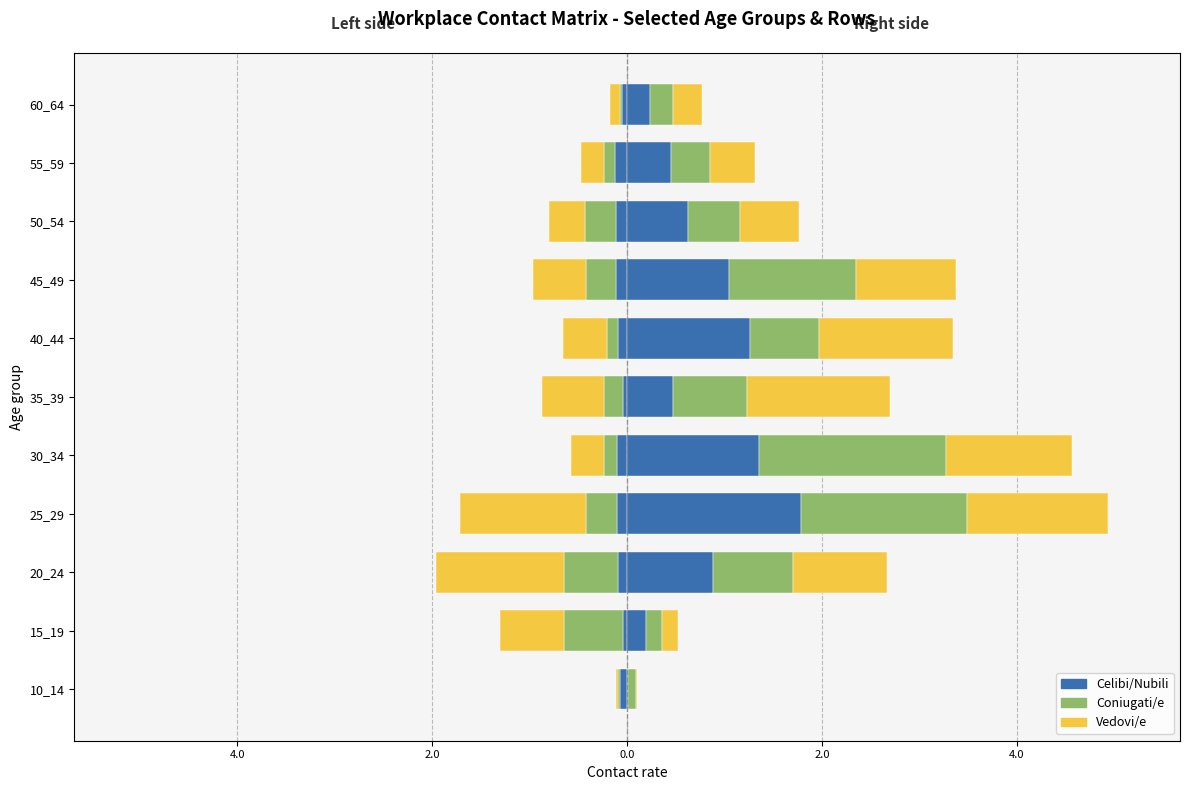

Is it true that Coniugati/e equals 0.3 at 15_19?

False